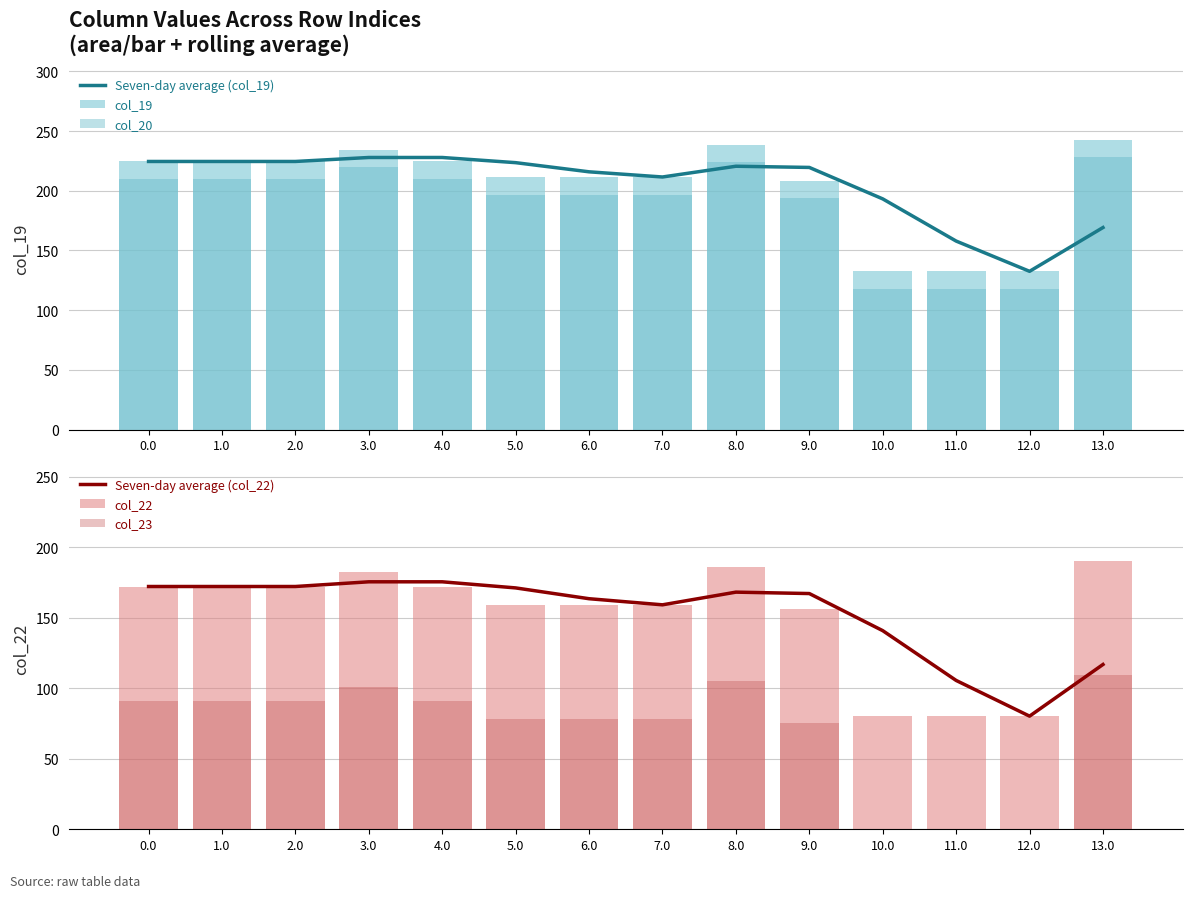

Reading left to right, what are all the values shown in this chart?

Seven-day average (col_19): 0.0=224.5	1.0=224.5	2.0=224.5	3.0=227.9	4.0=227.9	5.0=223.5	6.0=215.9	7.0=211.5	8.0=220.5	9.0=219.5	10.0=193.2	11.0=157.9	12.0=132.5	13.0=169.2
col_19: 0.0=224.5	1.0=224.5	2.0=224.5	3.0=234.5	4.0=224.5	5.0=211.5	6.0=211.5	7.0=211.5	8.0=238.5	9.0=208.5	10.0=132.5	11.0=132.5	12.0=132.5	13.0=242.5
col_20: 0.0=209.9	1.0=209.9	2.0=209.9	3.0=219.9	4.0=209.9	5.0=196.9	6.0=196.9	7.0=196.9	8.0=223.9	9.0=193.9	10.0=117.9	11.0=117.9	12.0=117.9	13.0=227.9
Seven-day average (col_22): 0.0=172.3	1.0=172.3	2.0=172.3	3.0=175.6	4.0=175.6	5.0=171.3	6.0=163.6	7.0=159.3	8.0=168.3	9.0=167.3	10.0=140.9	11.0=105.6	12.0=80.3	13.0=116.9
col_22: 0.0=172.3	1.0=172.3	2.0=172.3	3.0=182.3	4.0=172.3	5.0=159.3	6.0=159.3	7.0=159.3	8.0=186.3	9.0=156.3	10.0=80.3	11.0=80.3	12.0=80.3	13.0=190.3
col_23: 0.0=91.3	1.0=91.3	2.0=91.3	3.0=101.3	4.0=91.3	5.0=78.3	6.0=78.3	7.0=78.3	8.0=105.3	9.0=75.3	10.0=0.0	11.0=0.0	12.0=0.0	13.0=109.3